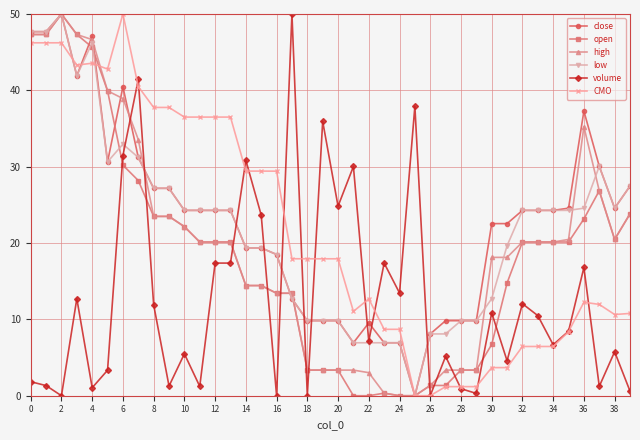

True or false: volume has more than 2 points higher than both neighbors.

True